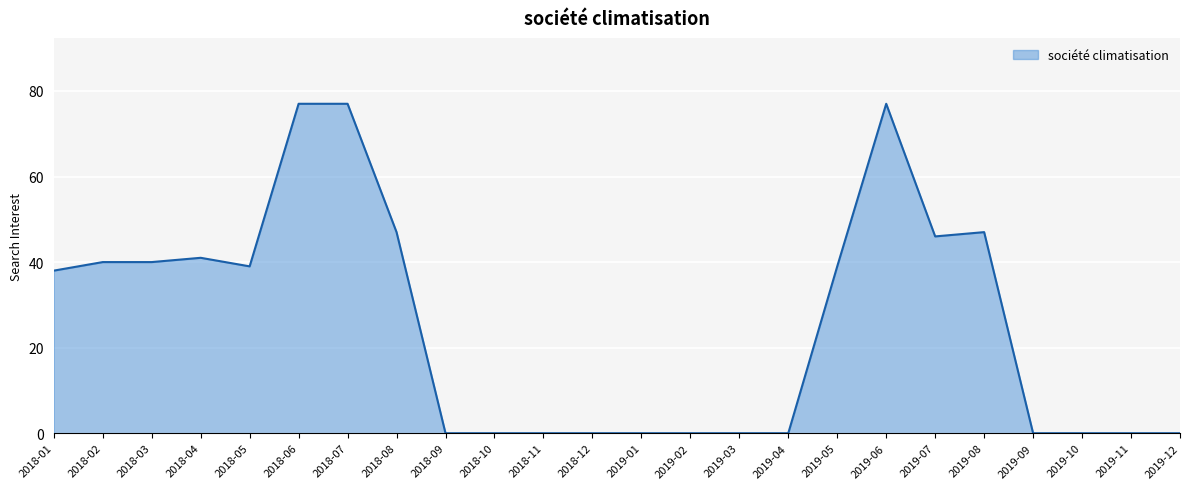

What is the change in value from 2018-07 to 2019-09?

-77